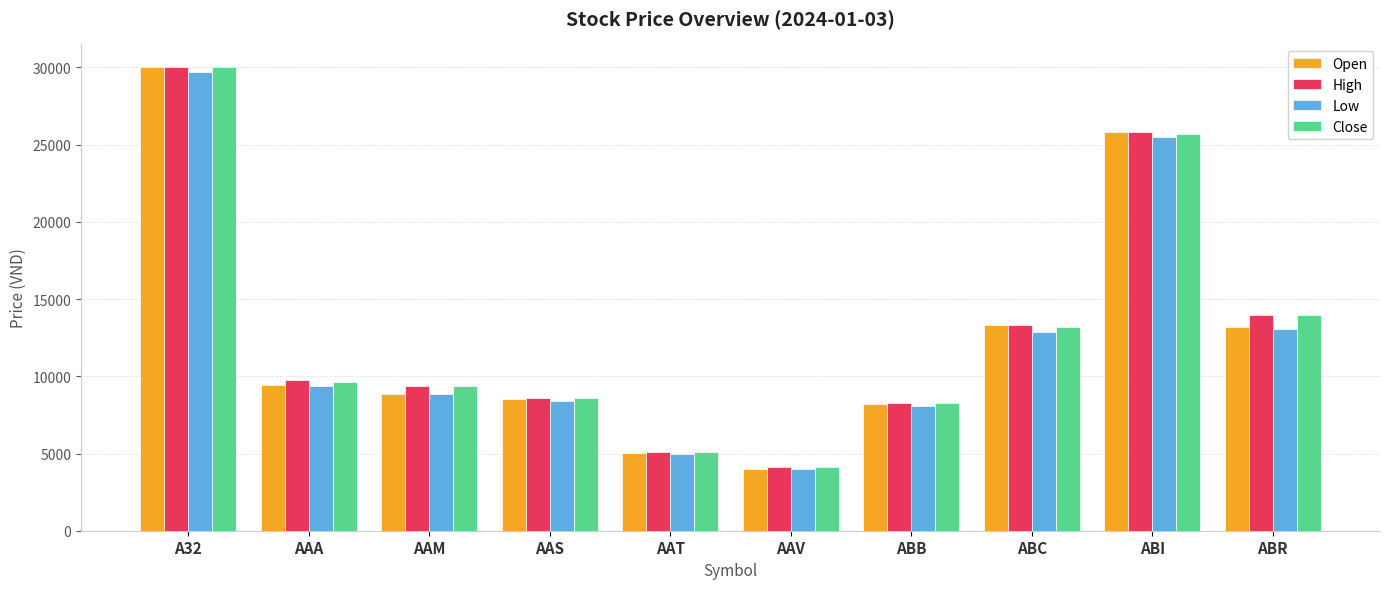

What are all the series names shown in the legend?

Open, High, Low, Close